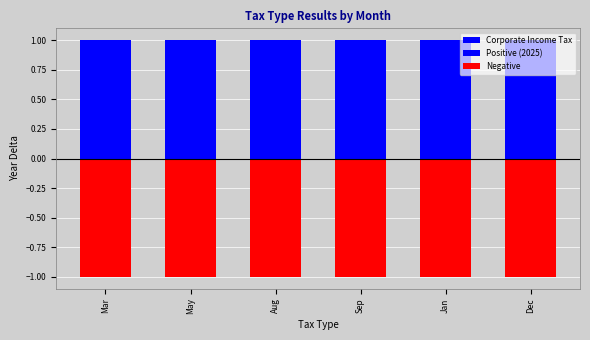

Is the value of Negative at Sep greater than the value of Positive (2025) at Mar?

No